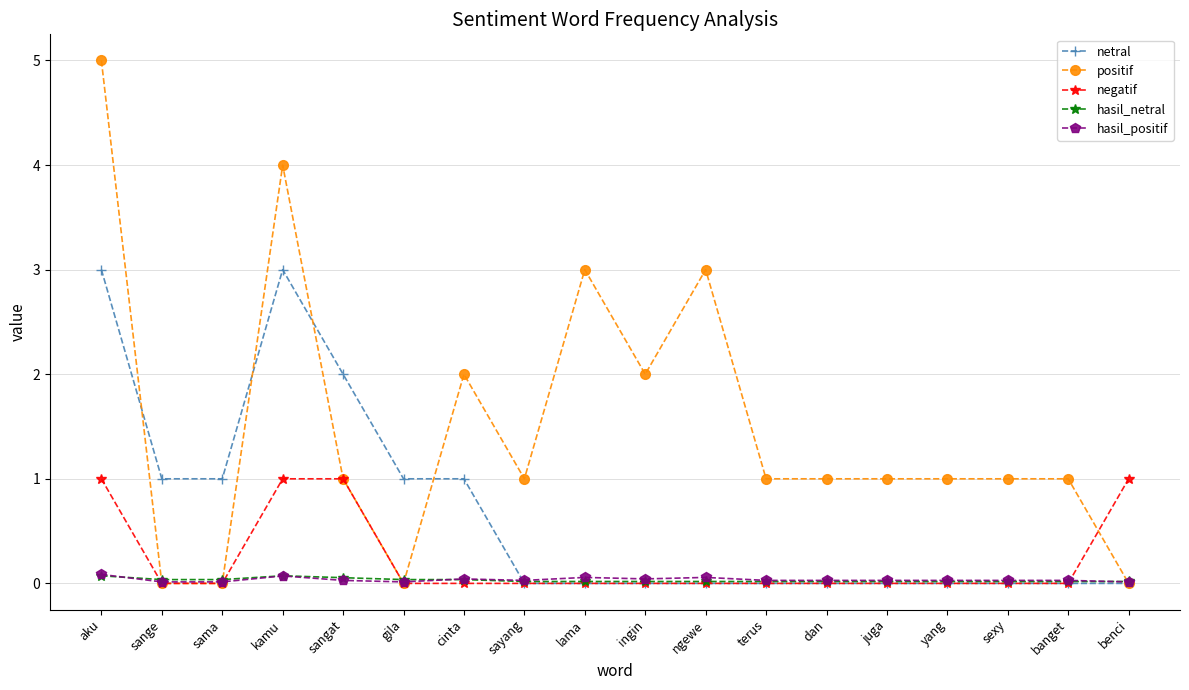

What is the label of the 10th point from the right?

lama